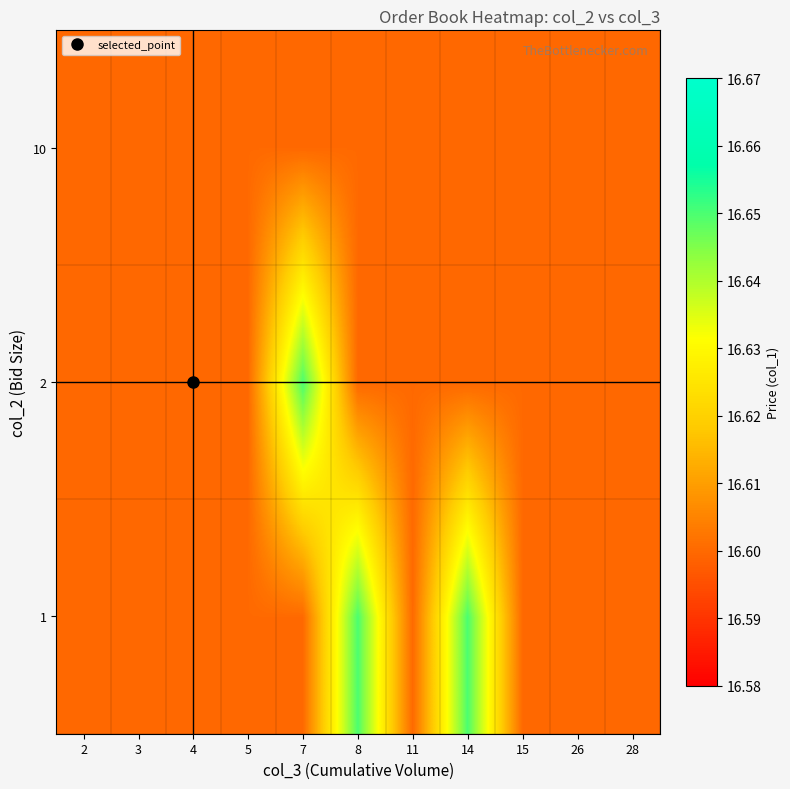

Between 8 and 26, which is larger?

8